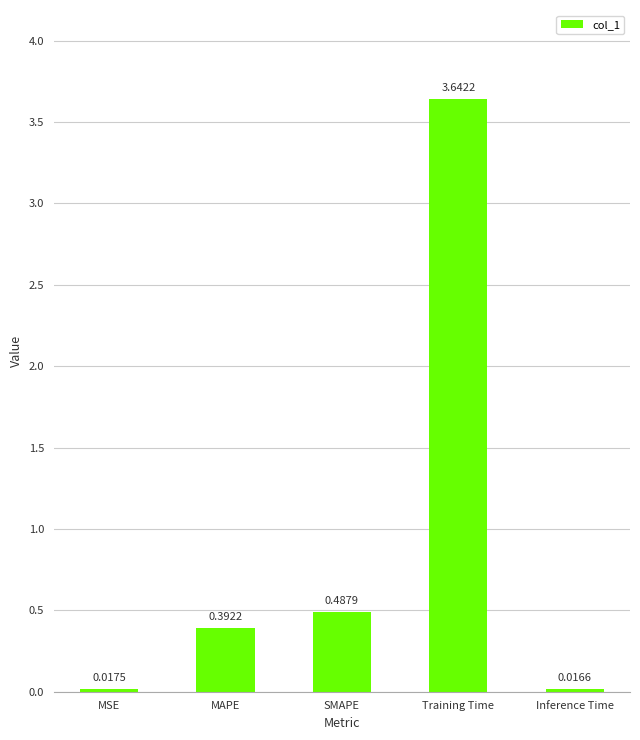

What is the average value?

0.9